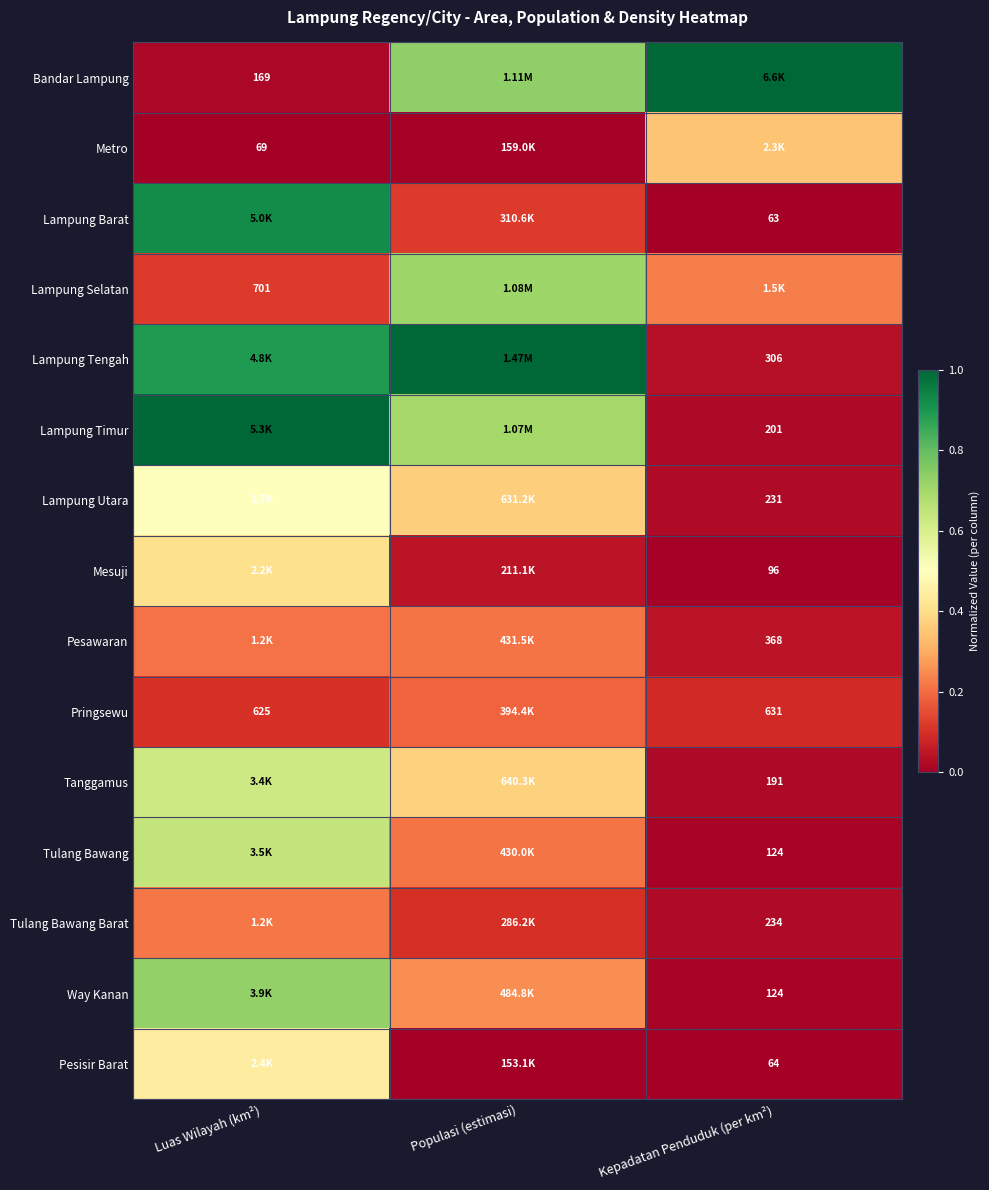

Is the value of Lampung Barat at Luas Wilayah (km²) greater than the value of Pesisir Barat at Luas Wilayah (km²)?

Yes